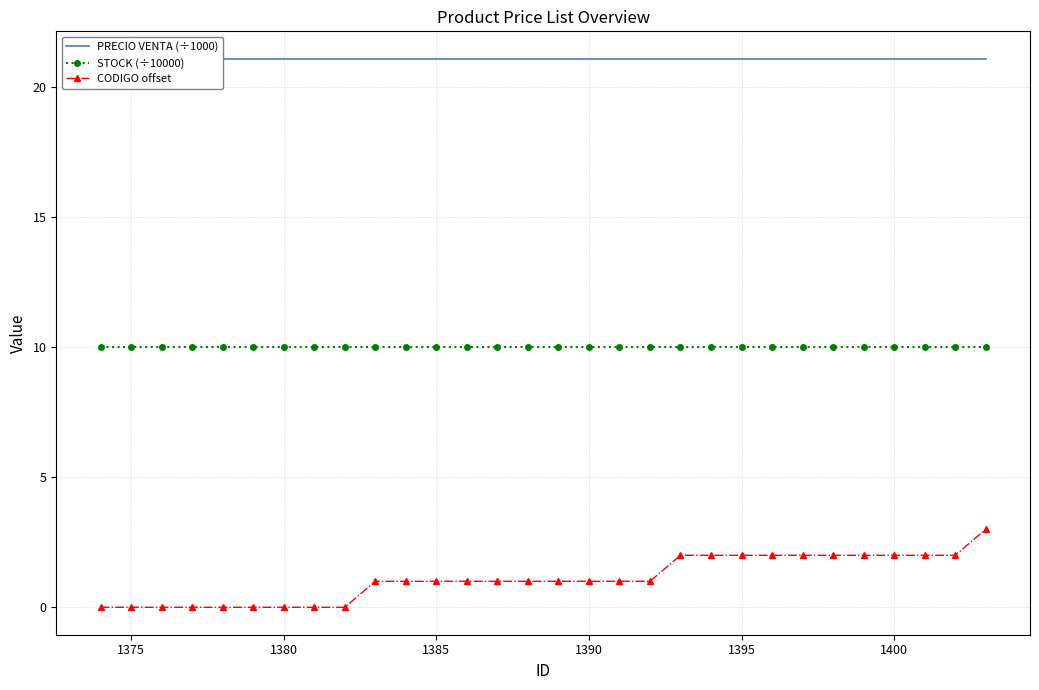

True or false: STOCK (÷10000) and CODIGO offset cross at least once.

False